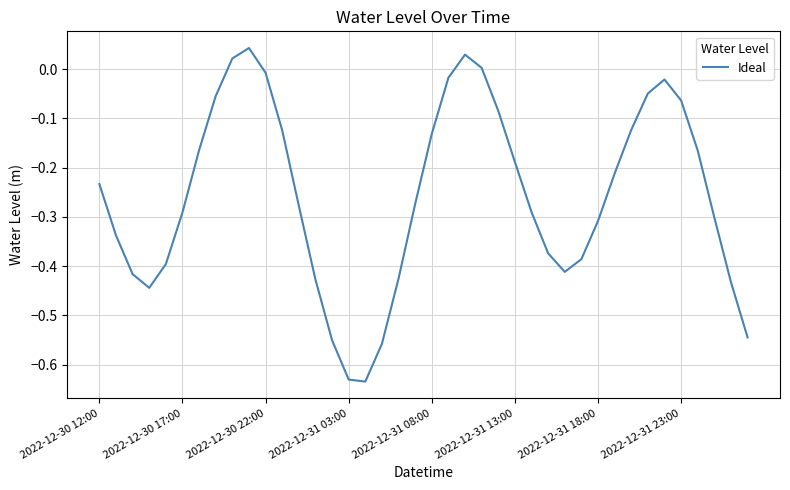

How many lines are shown in the chart?

1